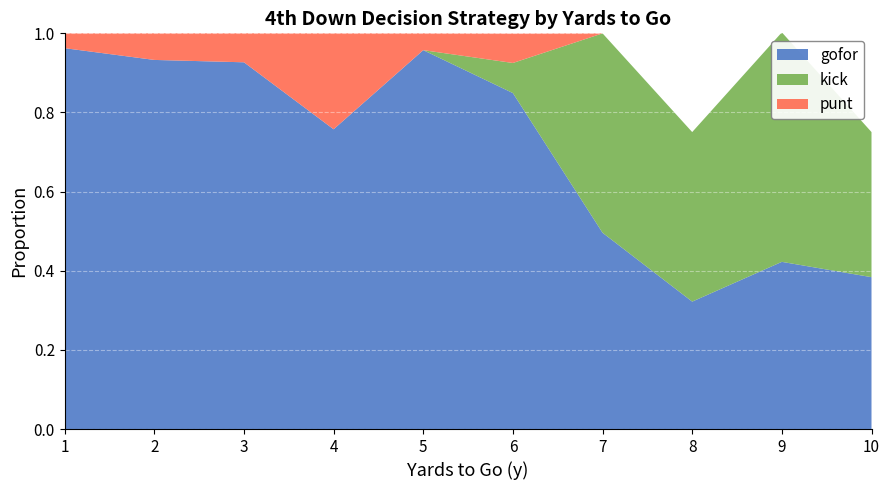

The value of gofor at 7 is 0.8. True or false?

False